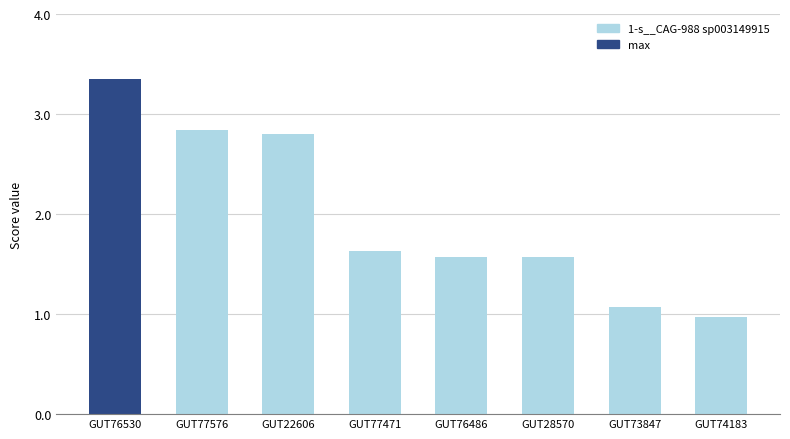

What is the approximate value at GUT73847?

1.1